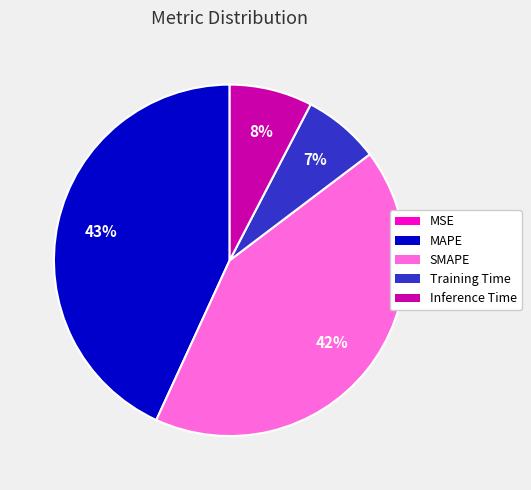

Which slice is the largest?

MAPE